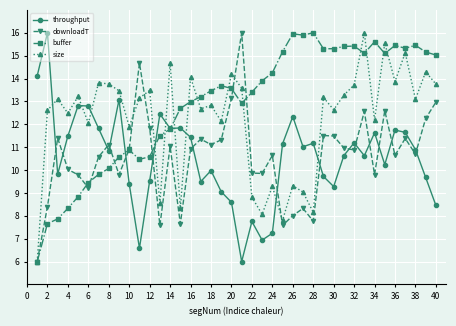

What are all the series names shown in the legend?

throughput, downloadT, buffer, size